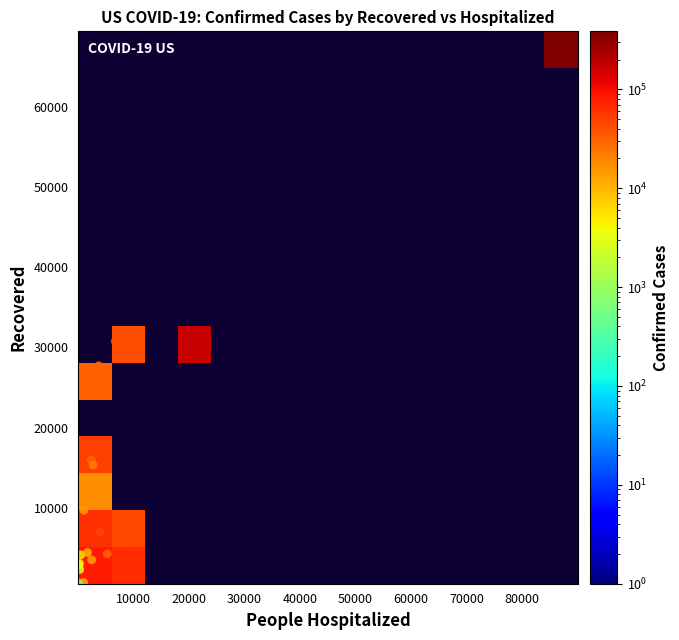

How many distinct data groups are displayed?

34